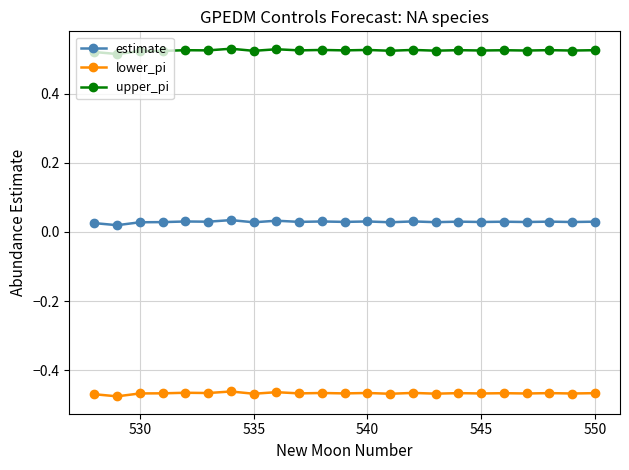

True or false: lower_pi and estimate intersect in this chart.

False